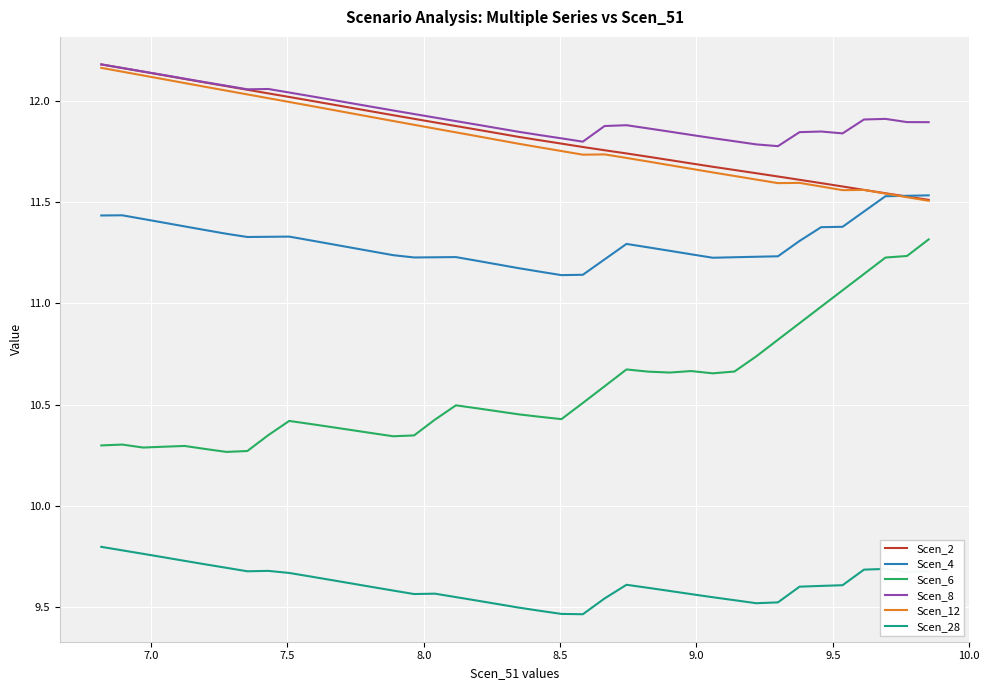

True or false: Scen_8 and Scen_6 intersect in this chart.

False